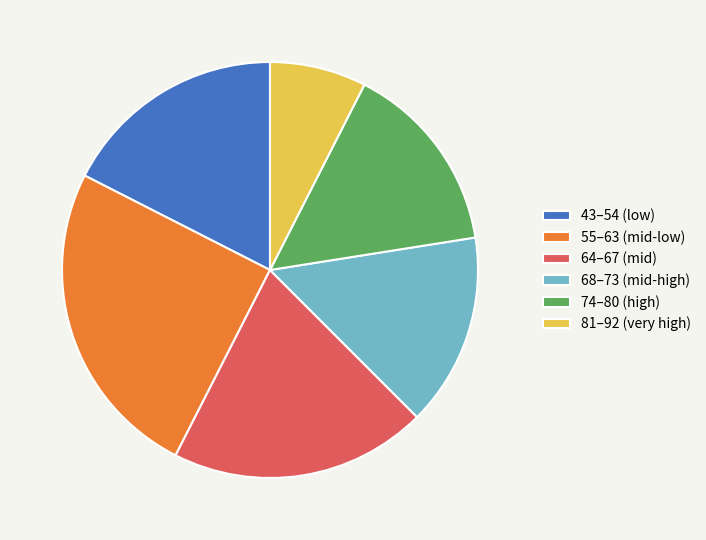

Do 43–54 (low) and 68–73 (mid-high) together represent more than half of the pie?

No